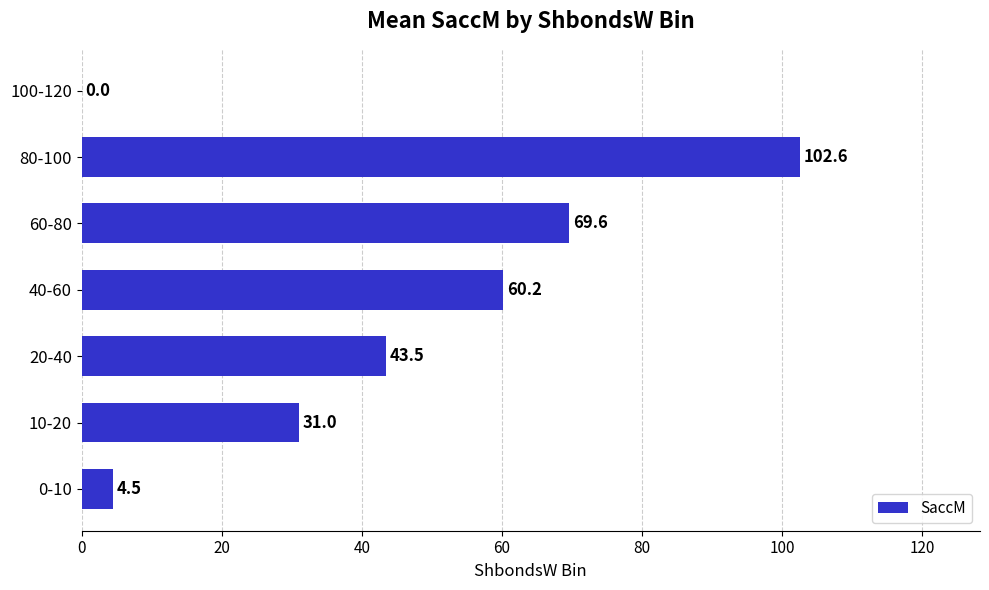

What is the sum of the values at 0-10 and 80-100?

107.1